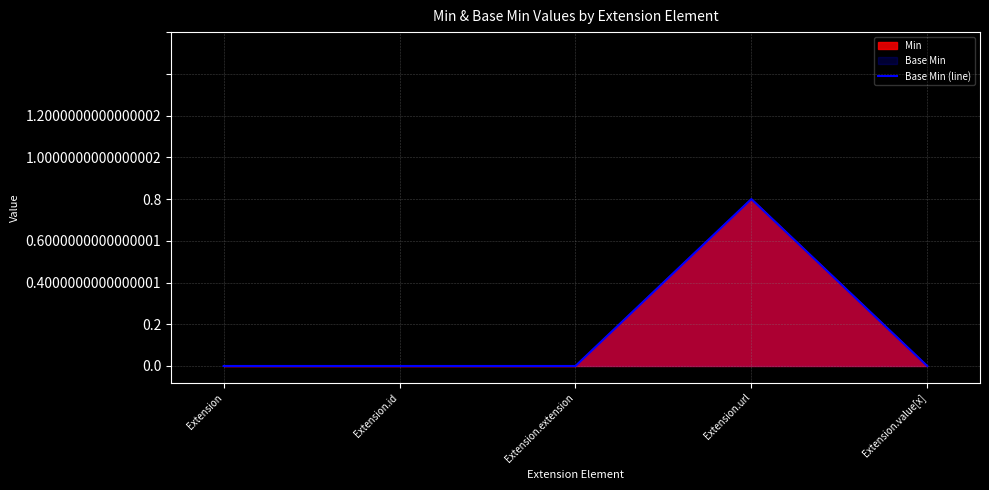

What is the sum of all values?

1